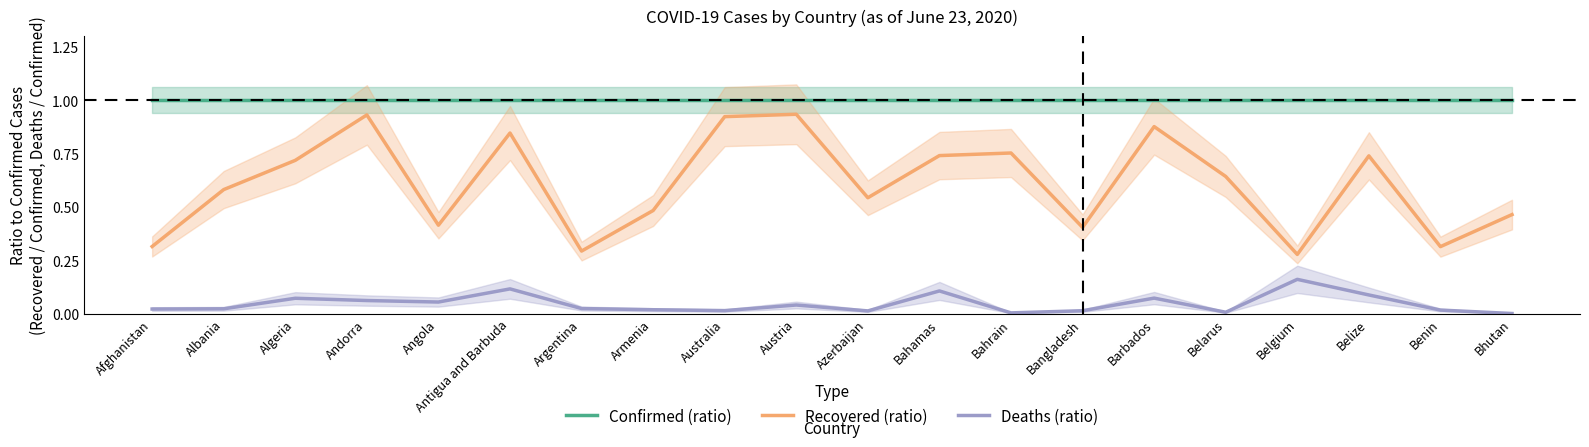

Is it true that Deaths (ratio) equals 0.0 at Argentina?

False